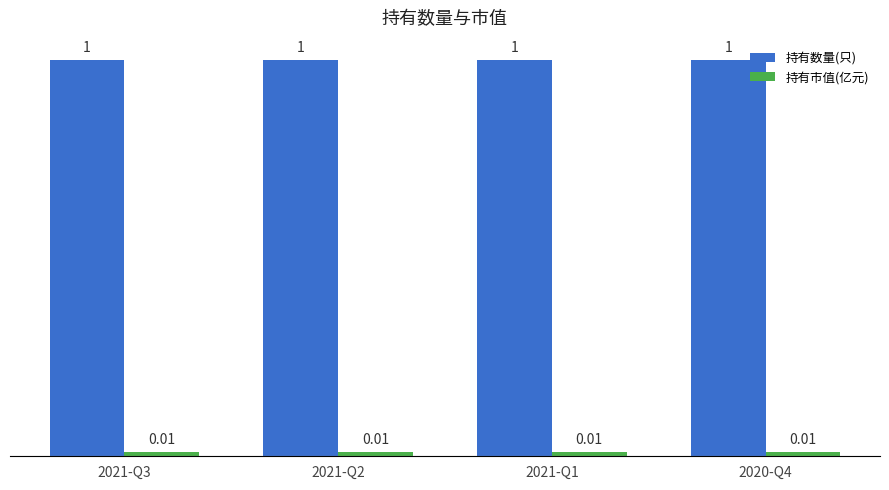

What is the spread (max minus min) of values at 2021-Q1?

1.0